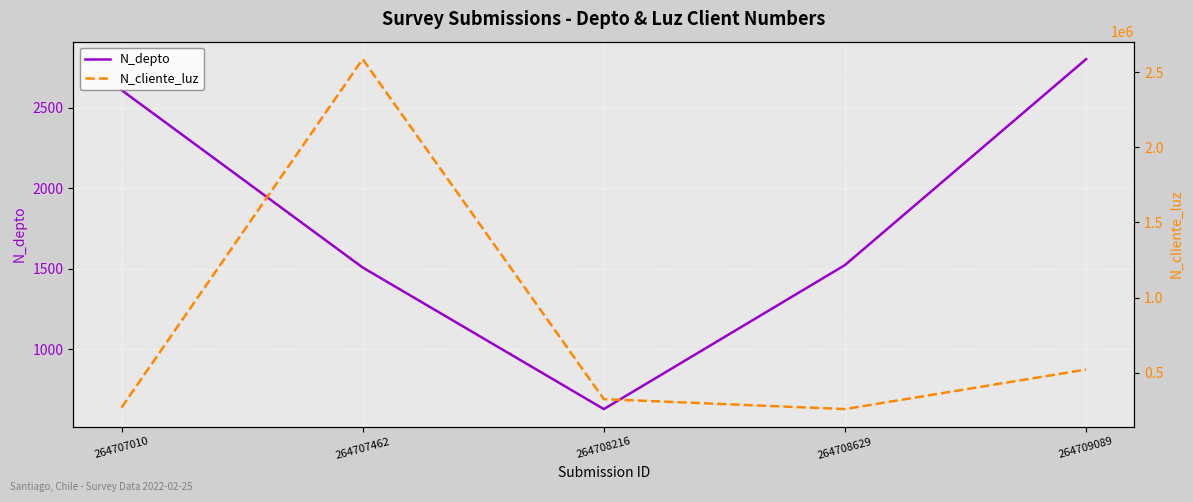

Which series changed the most between 264707462 and 264708629?

N_cliente_luz